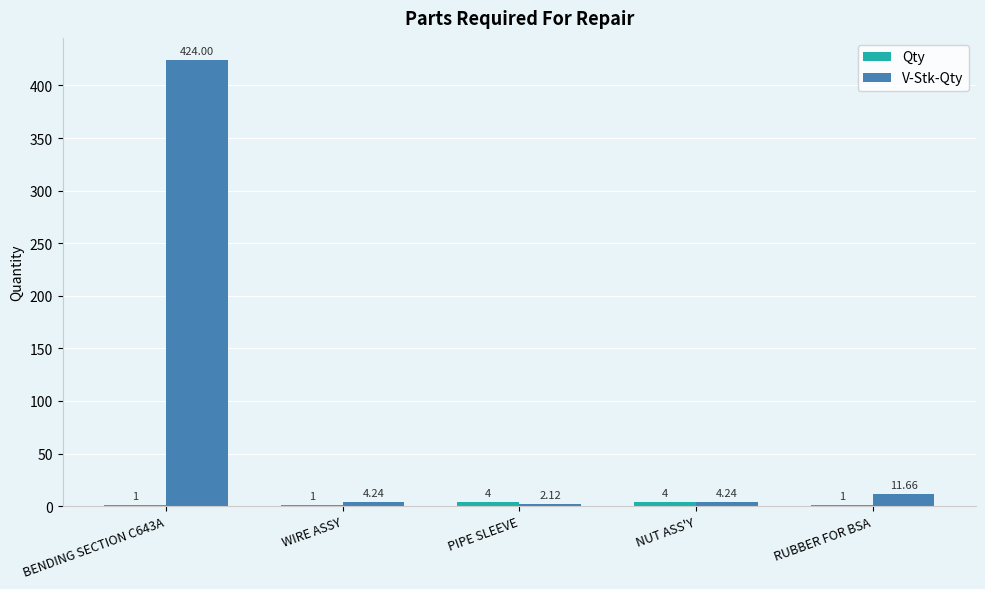

At which category is the sum across all series the highest?

BENDING SECTION C643A